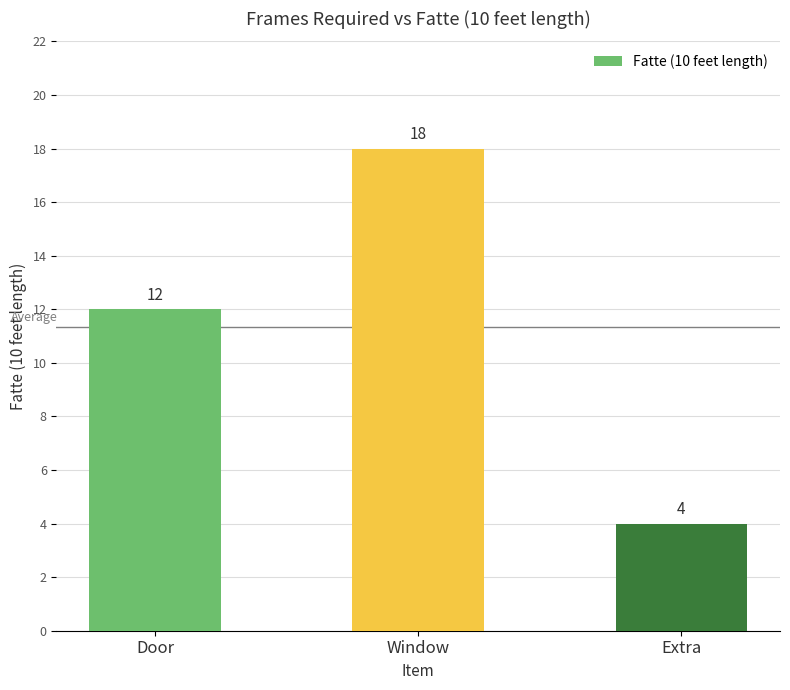

Are the bars grouped side by side (vs. stacked)?

No